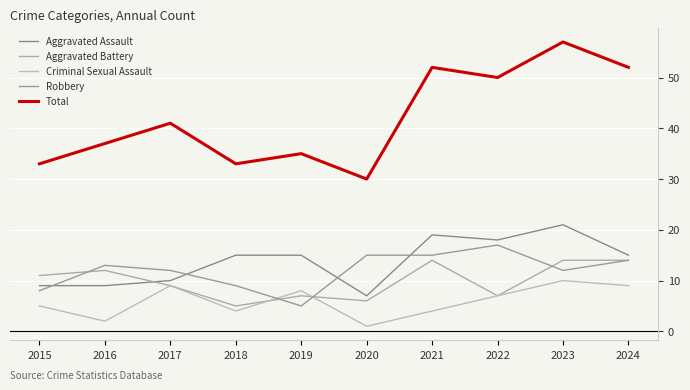

What is the total value across all series at 2024?

104